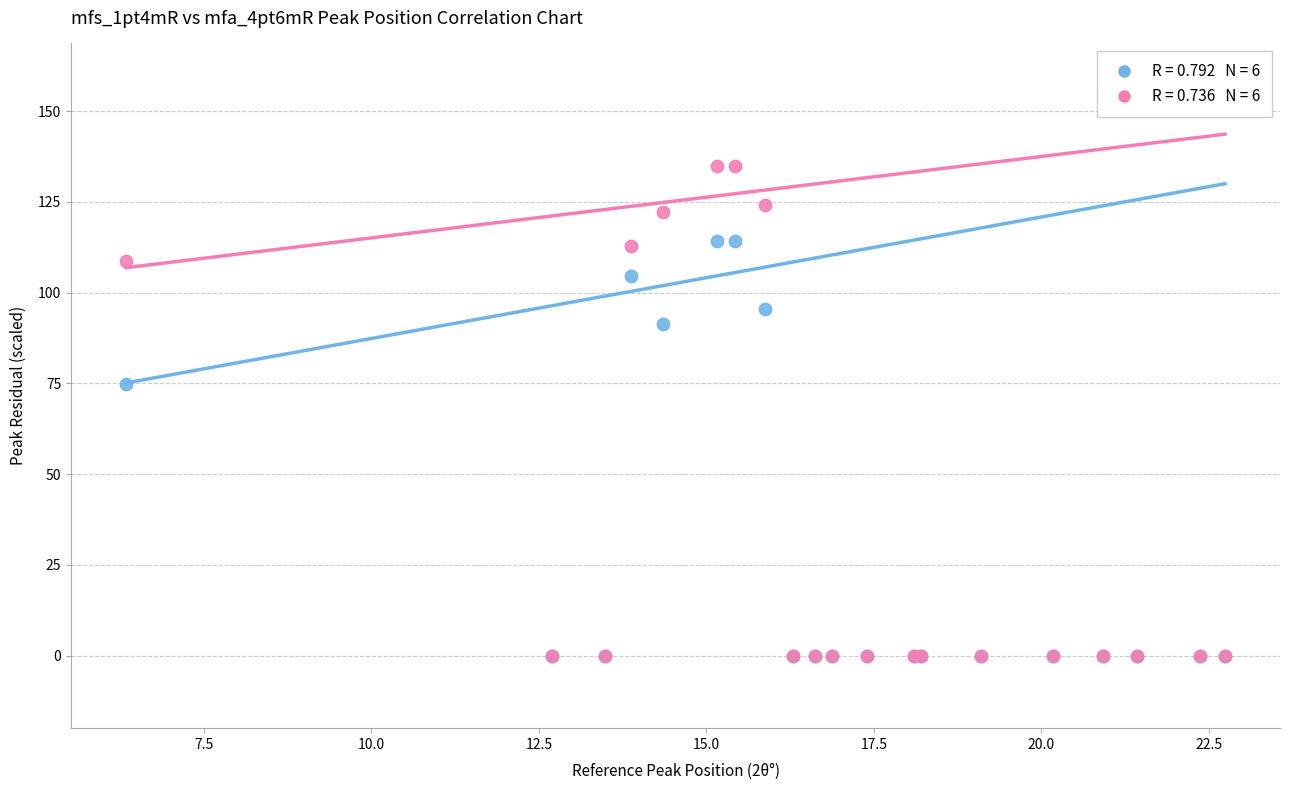

Across all series, what Y value is closest to 67?

74.8